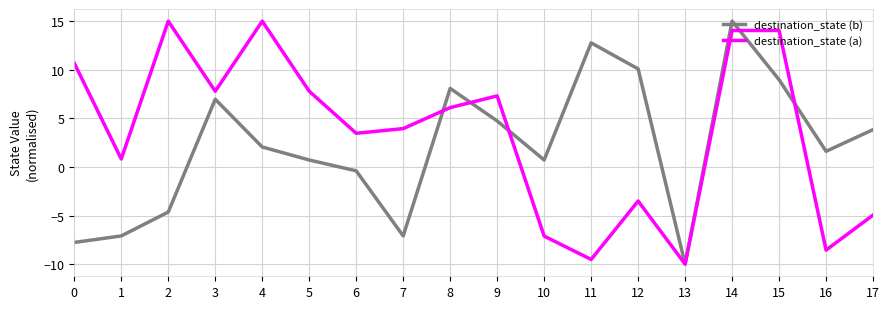

What are all the series names shown in the legend?

destination_state (b), destination_state (a)